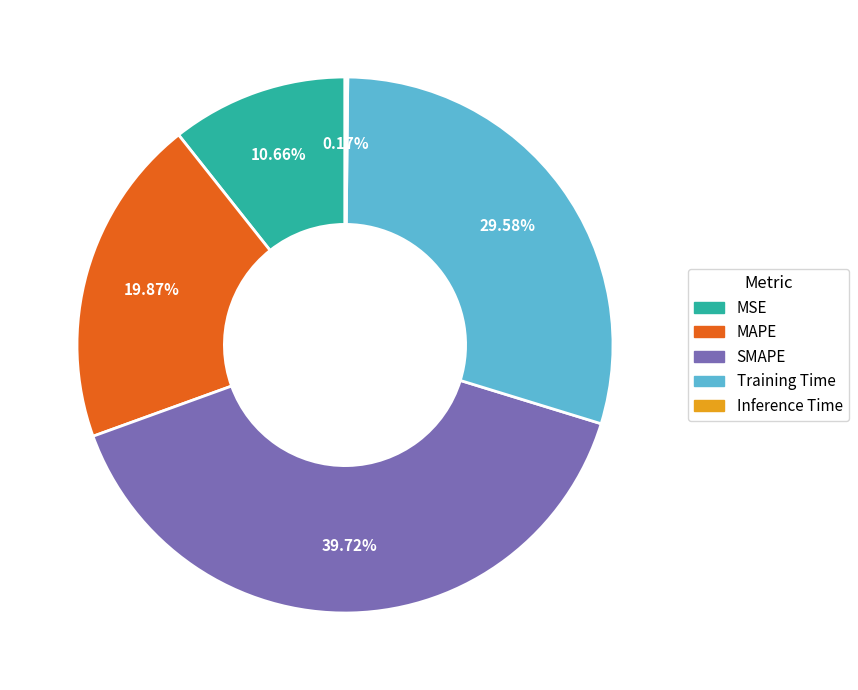

Does Training Time account for over 50% of the chart?

No